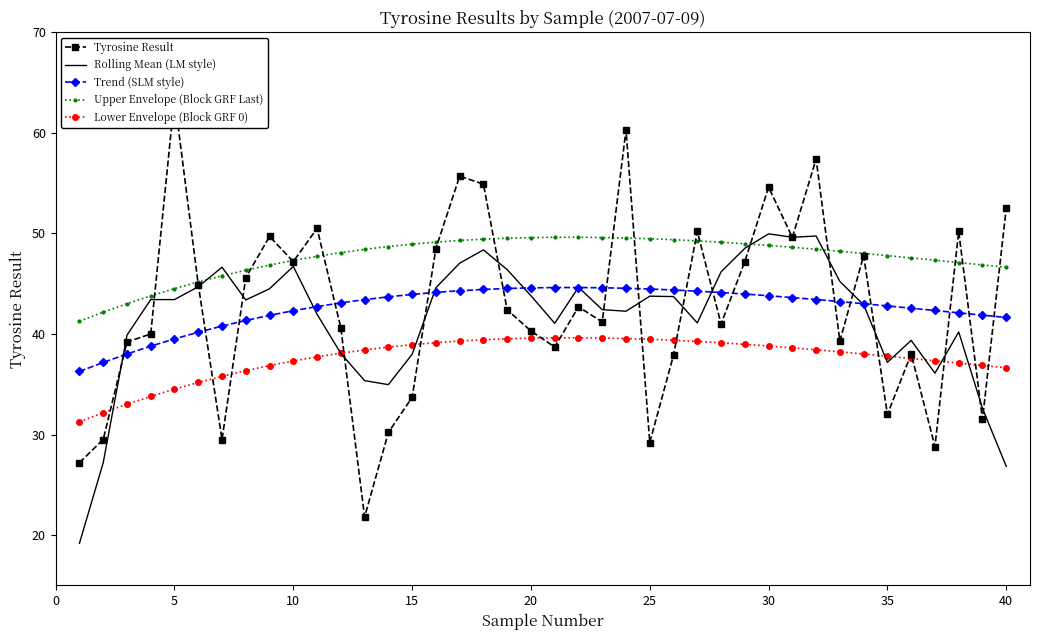

Reading right to left, list all the values displayed in this chart.

Tyrosine Result: 52.5	31.5	50.2	28.8	38.0	32.0	47.8	39.3	57.4	49.6	54.6	47.2	41.0	50.2	37.9	29.2	60.3	41.2	42.7	38.7	40.3	42.4	54.9	55.7	48.5	33.7	30.2	21.8	40.6	50.5	47.2	49.7	45.6	29.5	44.9	63.5	40.0	39.2	29.5	27.2
Rolling Mean (LM style): 26.8	32.6	40.2	36.1	39.4	37.2	42.9	45.2	49.7	49.6	50.0	48.5	46.2	41.1	43.7	43.8	42.3	42.4	44.6	41.1	43.8	46.4	48.4	47.0	44.6	38.0	35.0	35.4	38.1	42.0	46.7	44.5	43.4	46.6	44.7	43.4	43.4	39.9	27.2	19.2
Trend (SLM style): 41.6	41.9	42.1	42.3	42.6	42.8	43.0	43.2	43.4	43.6	43.8	44.0	44.1	44.3	44.4	44.5	44.5	44.6	44.6	44.6	44.6	44.5	44.4	44.3	44.1	43.9	43.7	43.4	43.1	42.7	42.3	41.9	41.3	40.8	40.2	39.5	38.8	38.0	37.2	36.3
Upper Envelope (Block GRF Last): 46.6	46.9	47.1	47.3	47.6	47.8	48.0	48.2	48.4	48.6	48.8	49.0	49.1	49.3	49.4	49.5	49.5	49.6	49.6	49.6	49.6	49.5	49.4	49.3	49.1	48.9	48.7	48.4	48.1	47.7	47.3	46.9	46.3	45.8	45.2	44.5	43.8	43.0	42.2	41.3
Lower Envelope (Block GRF 0): 36.6	36.9	37.1	37.3	37.6	37.8	38.0	38.2	38.4	38.6	38.8	39.0	39.1	39.3	39.4	39.5	39.5	39.6	39.6	39.6	39.6	39.5	39.4	39.3	39.1	38.9	38.7	38.4	38.1	37.7	37.3	36.9	36.3	35.8	35.2	34.5	33.8	33.0	32.2	31.3